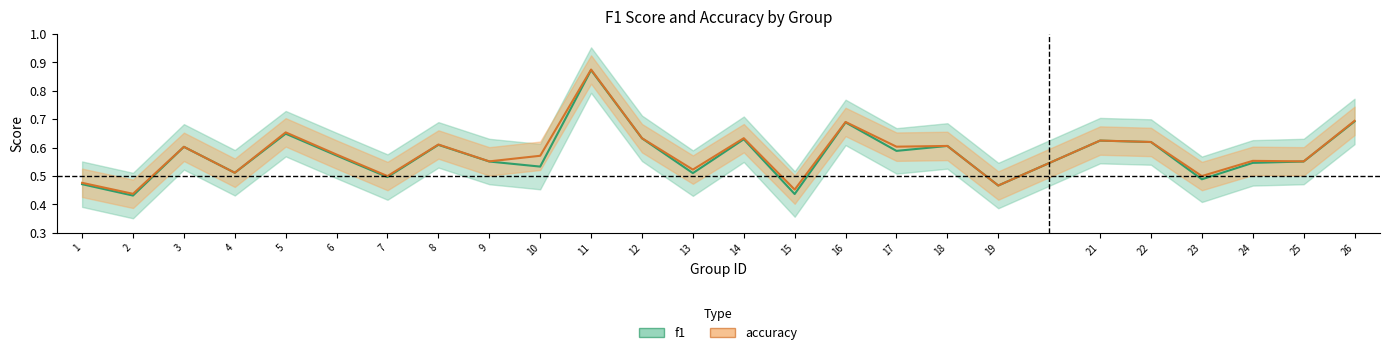

What is the difference between the second highest and minimum values in the f1 series?

0.3